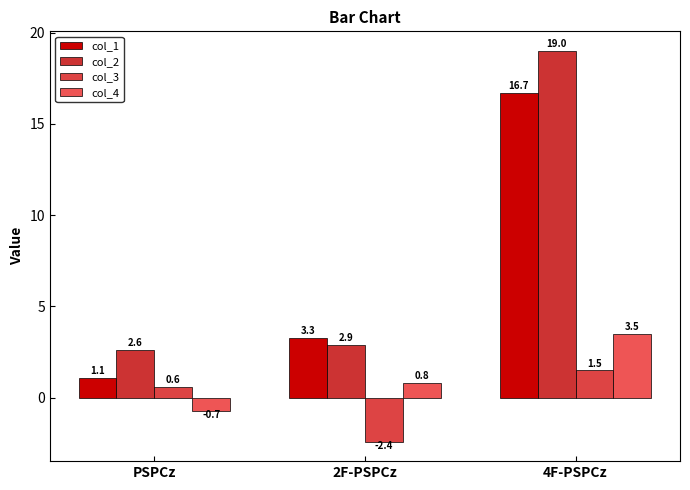

Which category has the lowest value across all series?

2F-PSPCz